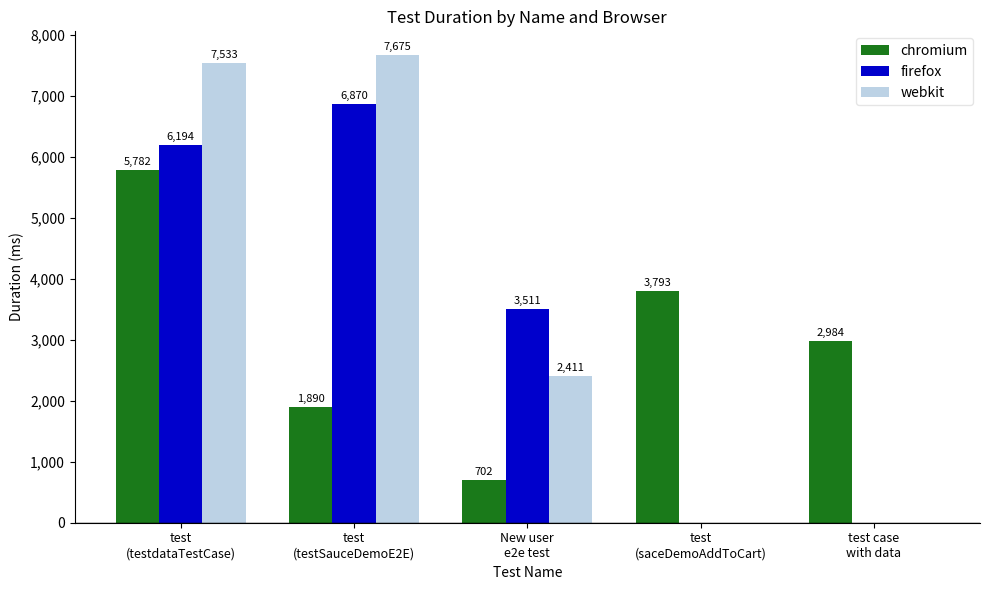

How many values in webkit are above zero?

3